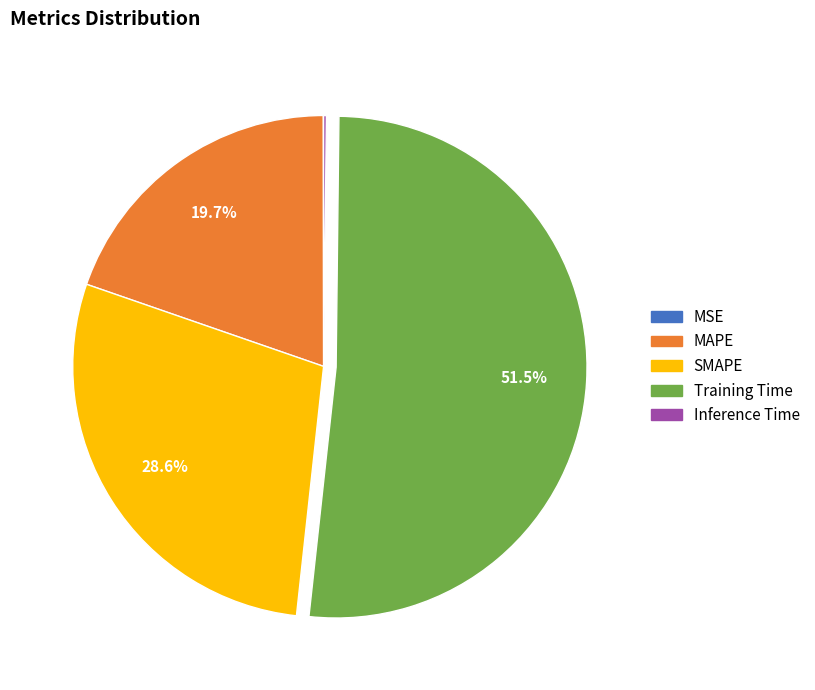

Which slice represents more than half of the pie?

Training Time